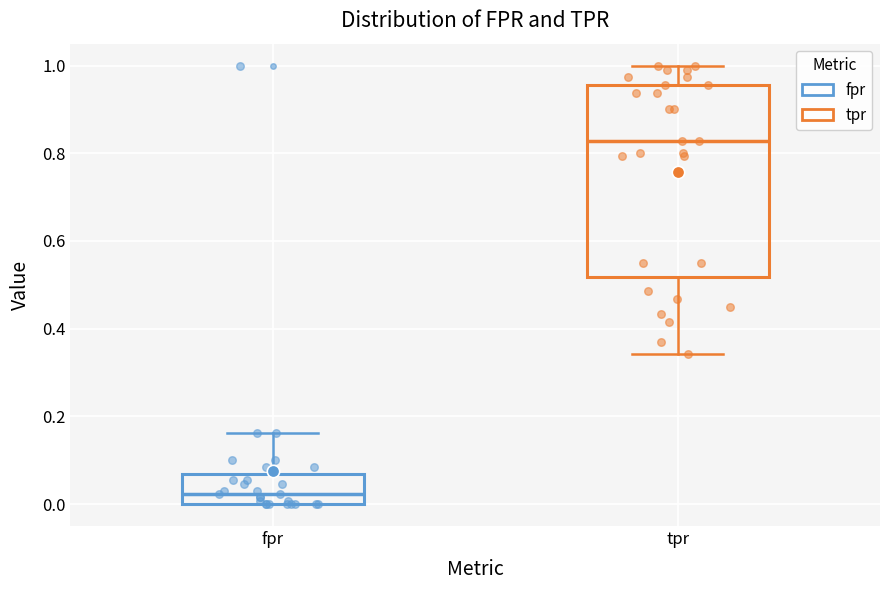

Which box's median line is the highest?

tpr